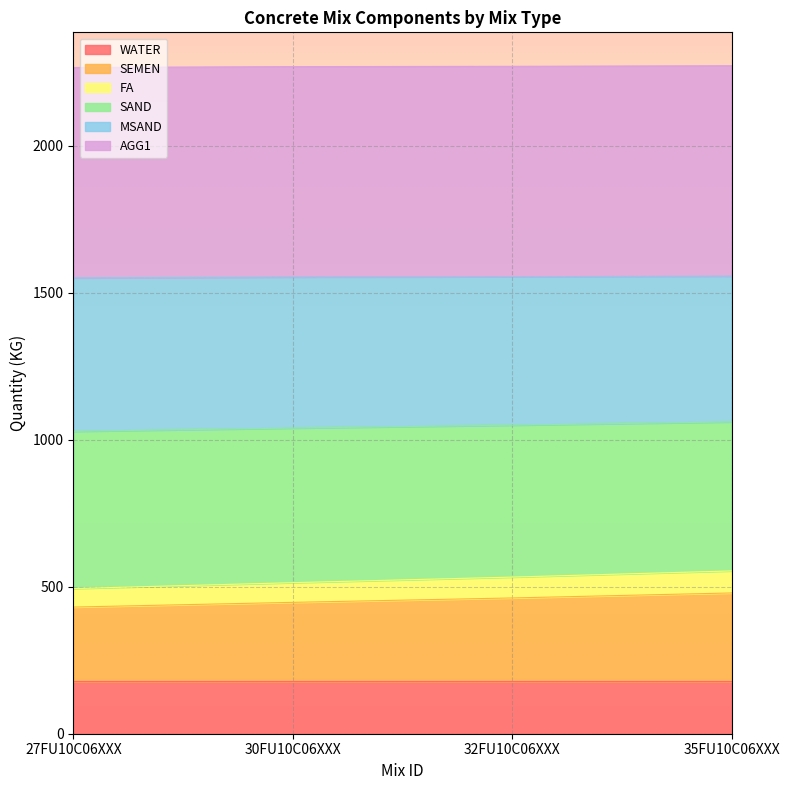

What is the total value across all series at 30FU10C06XXX?

2270